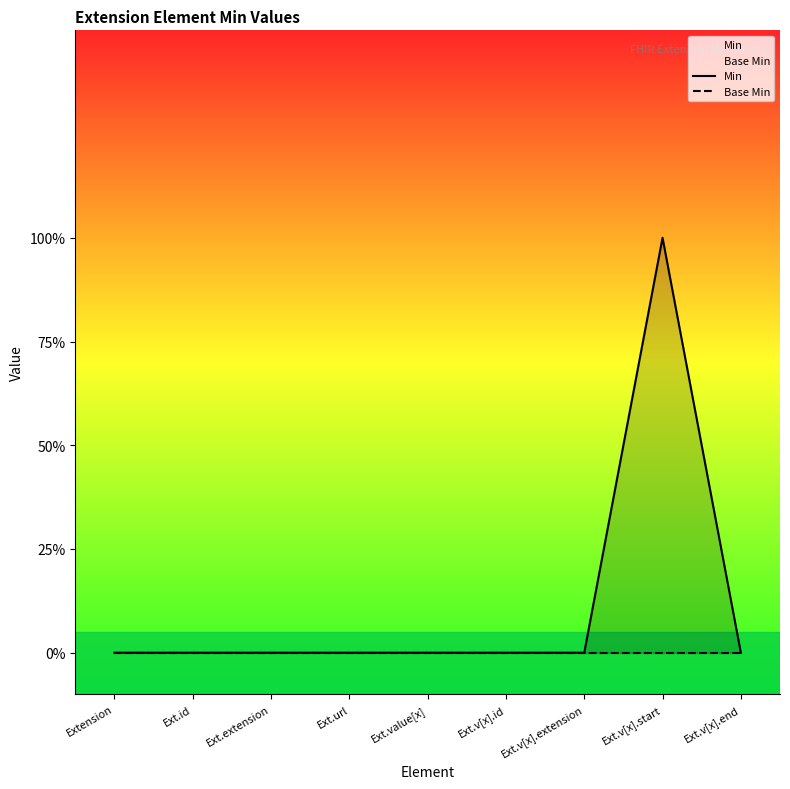

What is the label of the 1st point from the right?

Ext.v[x].end